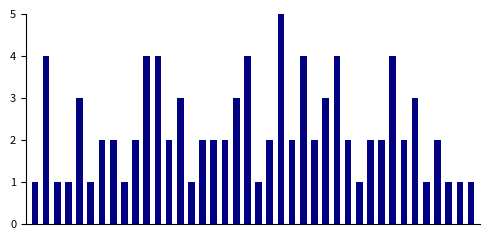

What is the value of the 24th bar from the left?

2